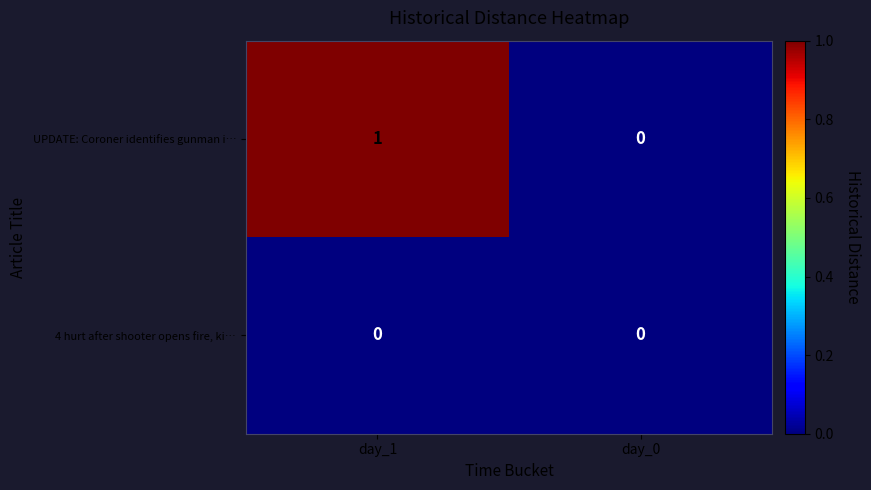

The value of 4 hurt after shooter opens fire, ki… at day_0 is 0. True or false?

True